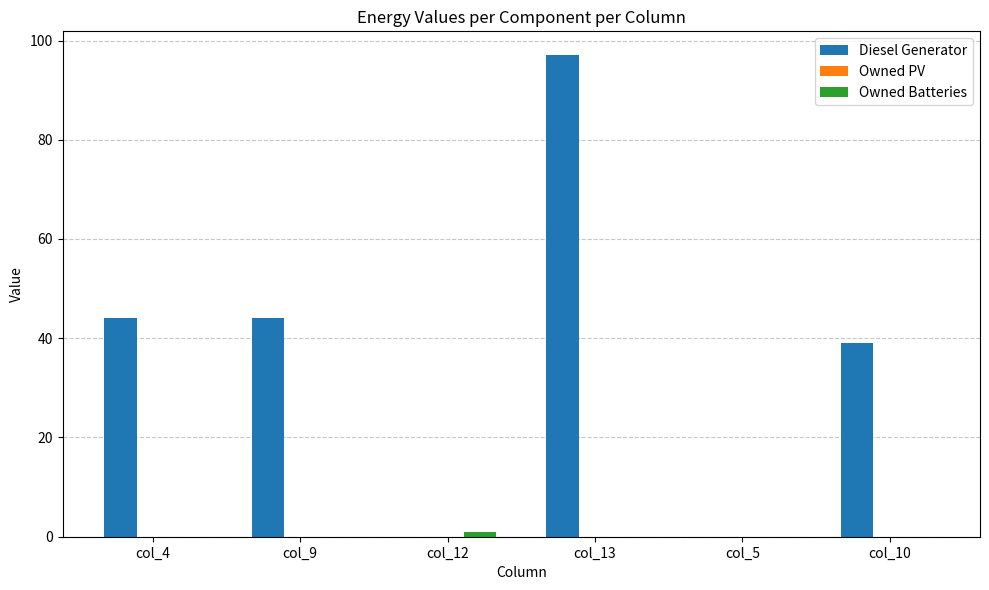

How many groups of bars are there?

6